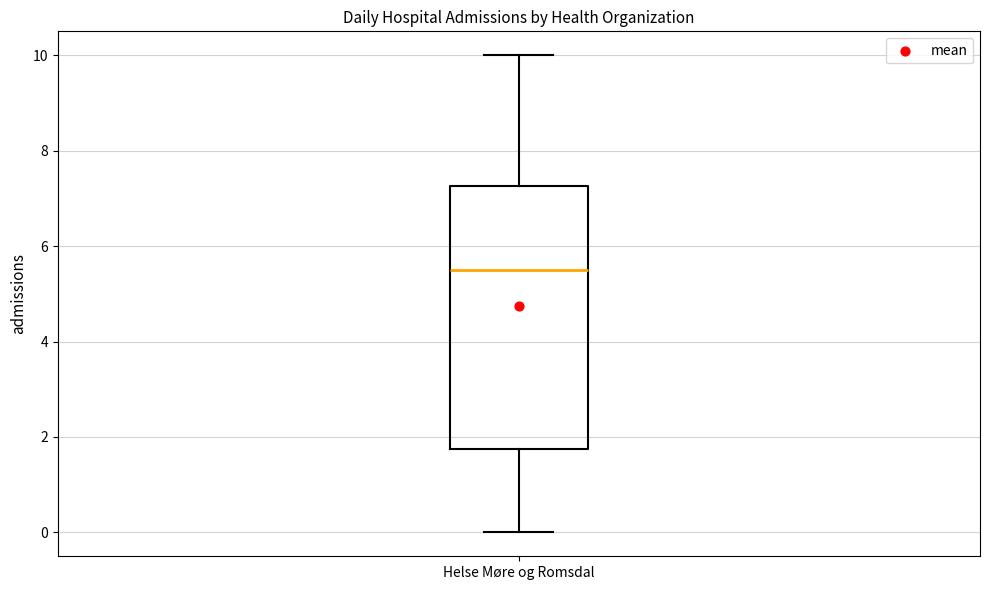

Where does the upper whisker of the box for Helse Møre og Romsdal end on the y-axis? The values are not printed on the chart, so give them approximately, as read against the axis.

10.0